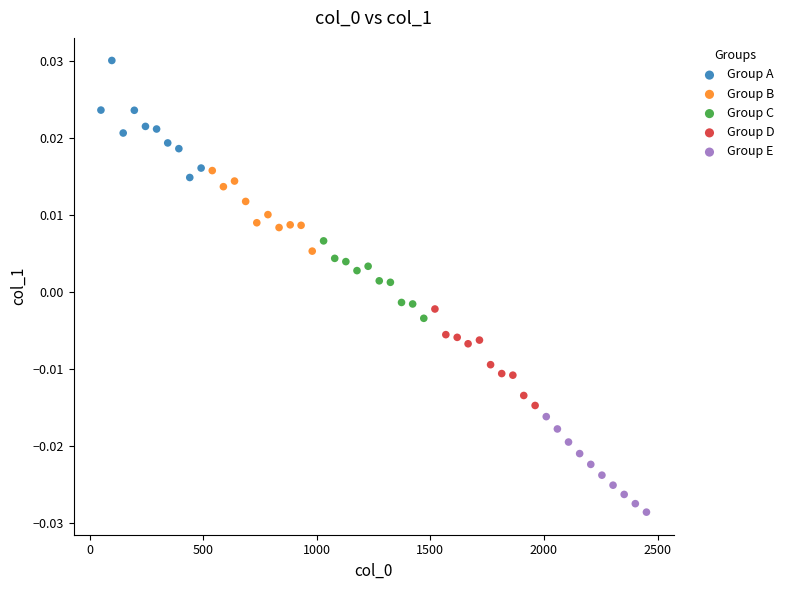

What are all the series names shown in the legend?

Group A, Group B, Group C, Group D, Group E